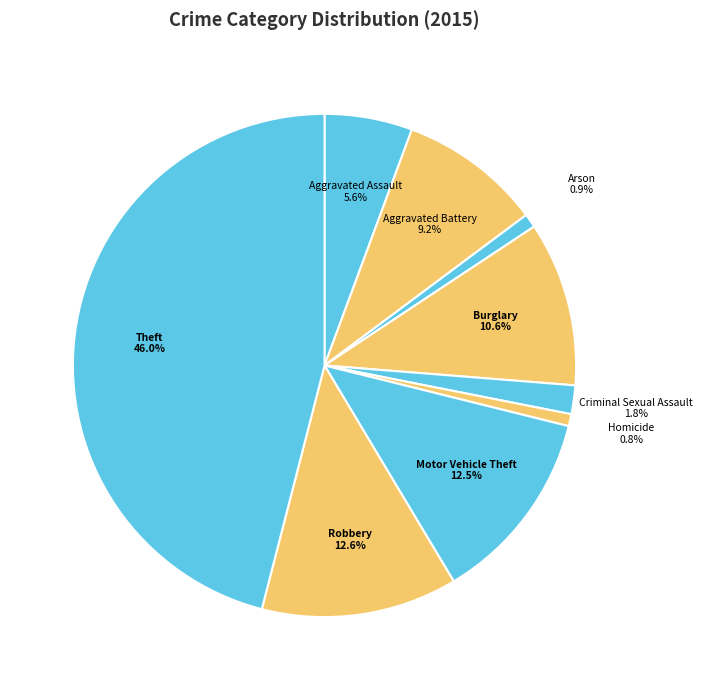

What is the largest slice in the pie chart?

Theft